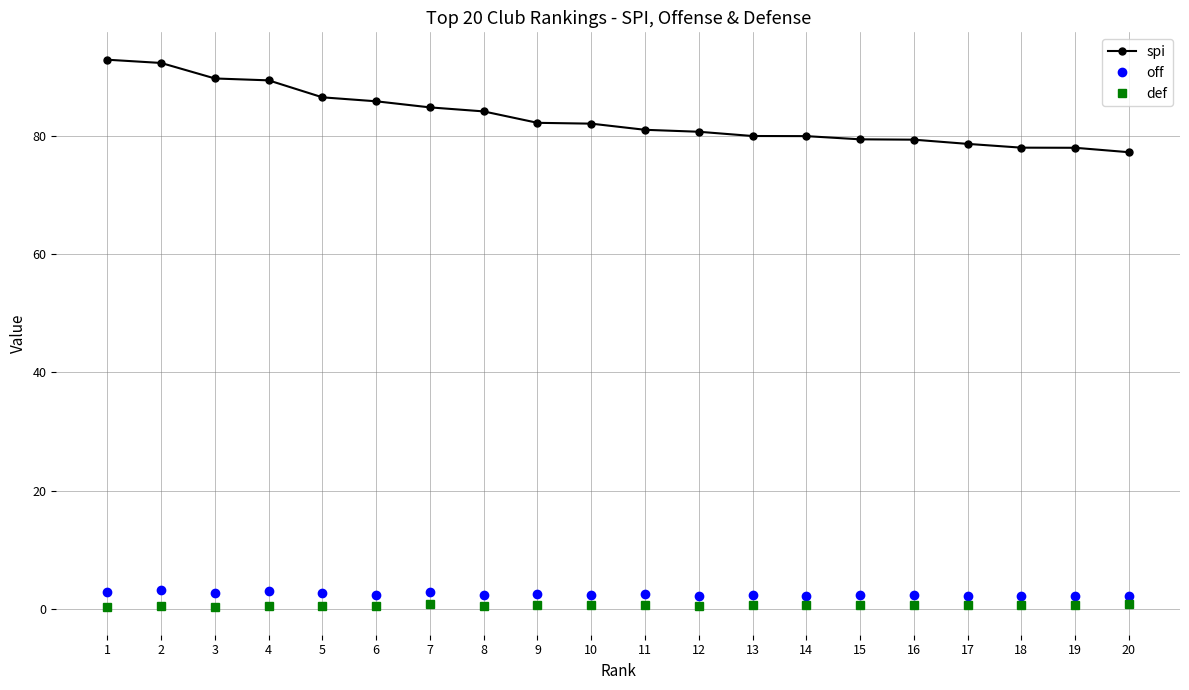

The value of spi at 7 is 148.8. True or false?

False